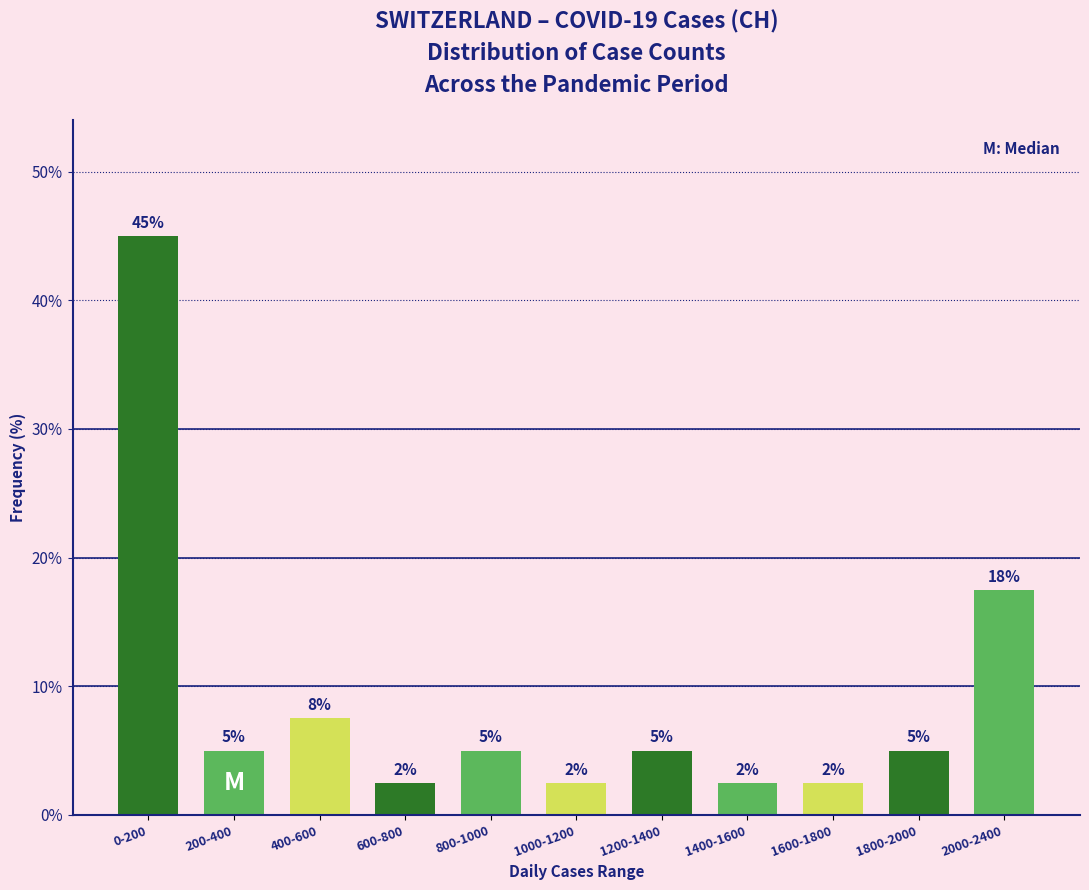

Does the chart contain any negative values?

No